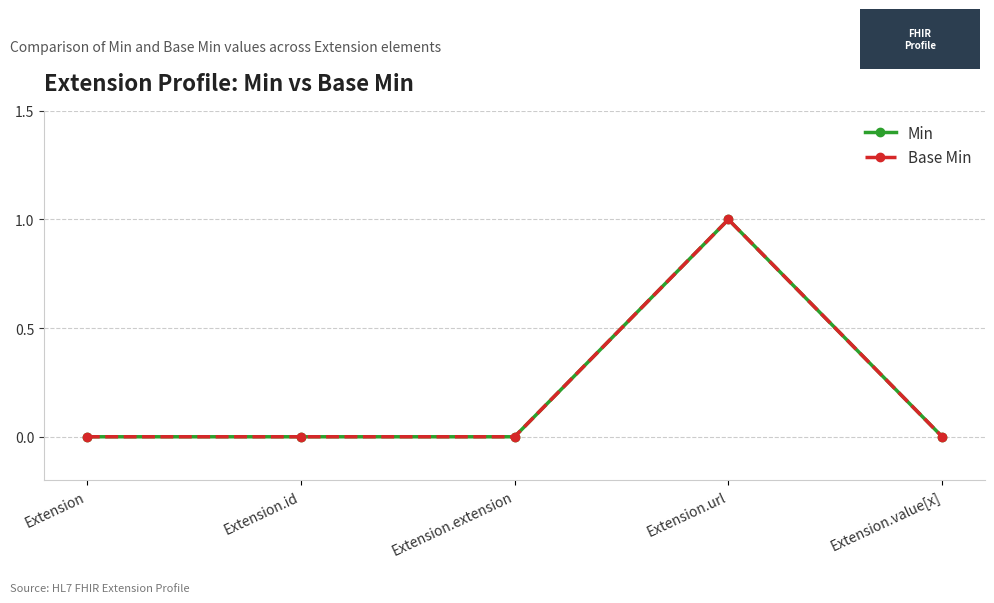

At which label does Min reach its minimum?

Extension